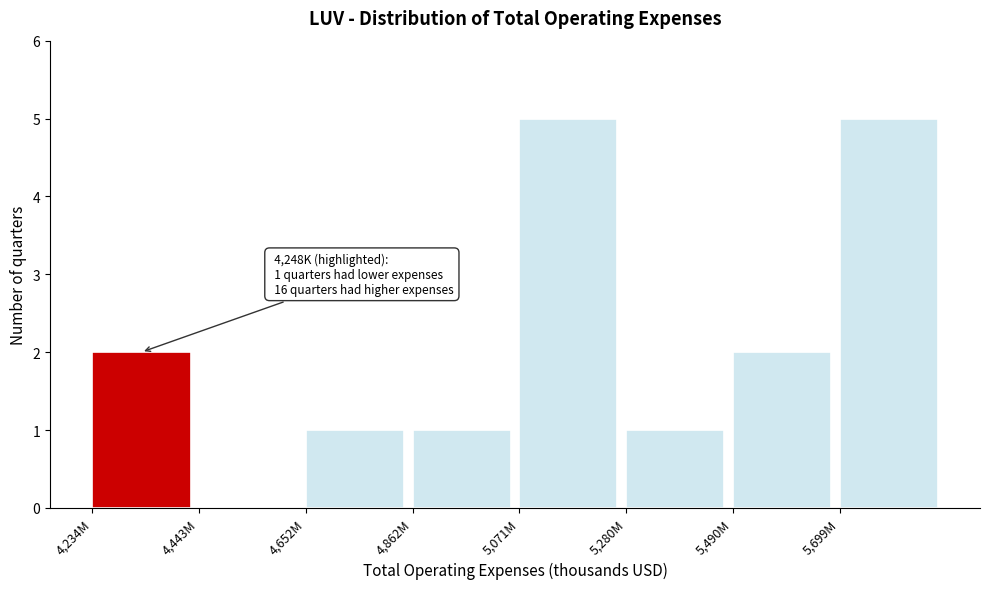

Reading left to right, extract all data points from this chart.

4,234M=2	4,443M=0	4,652M=1	4,862M=1	5,071M=5	5,280M=1	5,490M=2	5,699M=5